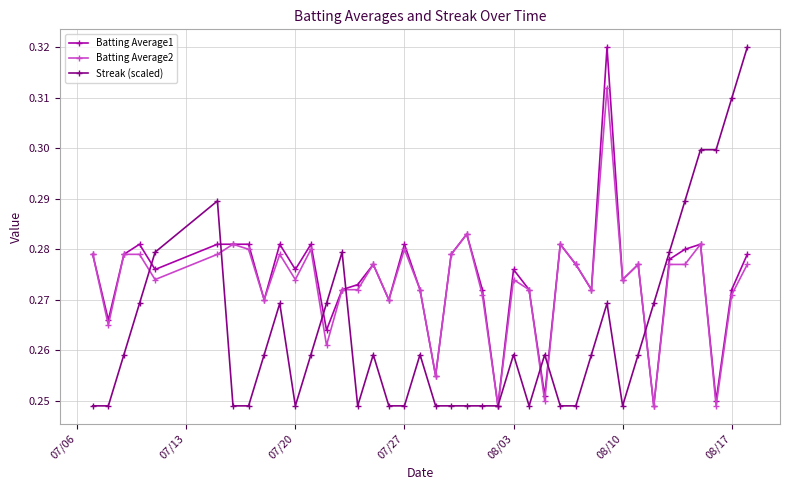

At how many categories does at least one series exceed 0?

40